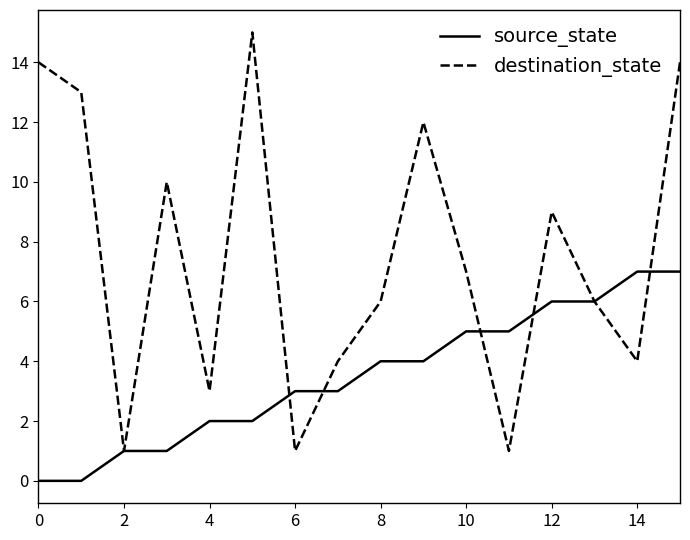

What is the maximum value for source_state?

7